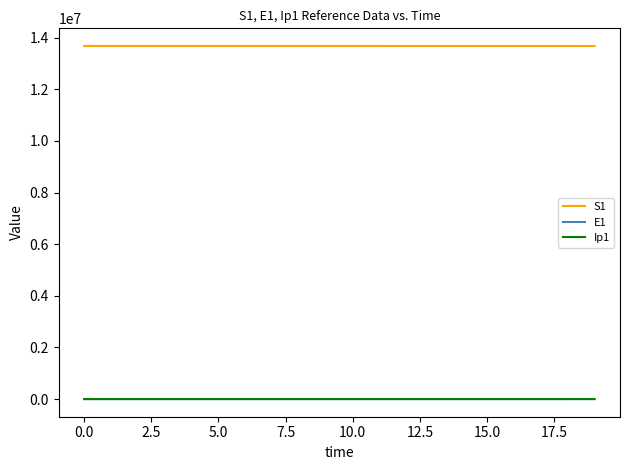

Which series has the largest total across all categories?

S1